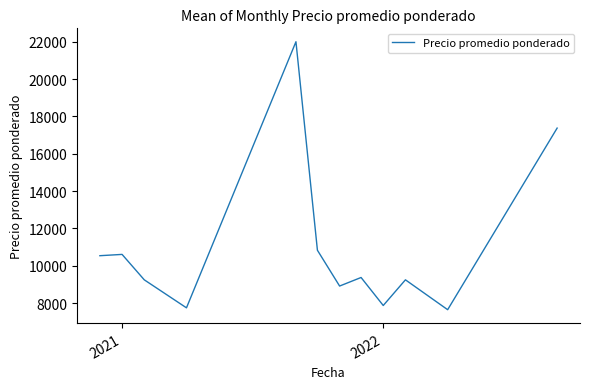

What is the maximum value shown in the chart?

22000.0